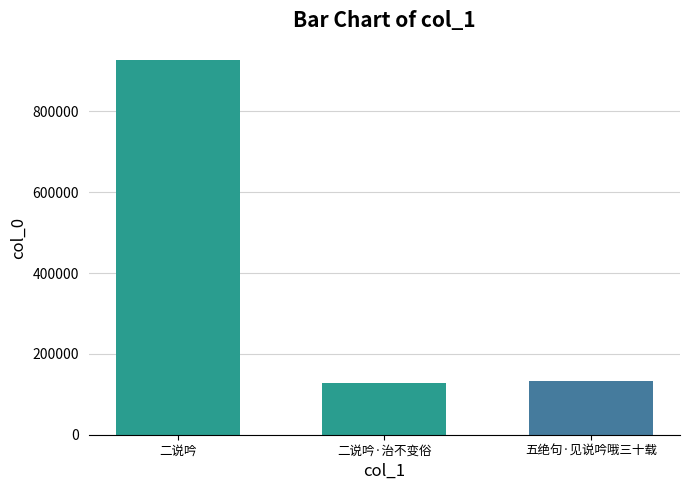

What is the change in value from 二说吟 to 五绝句·见说吟哦三十载?

-794832